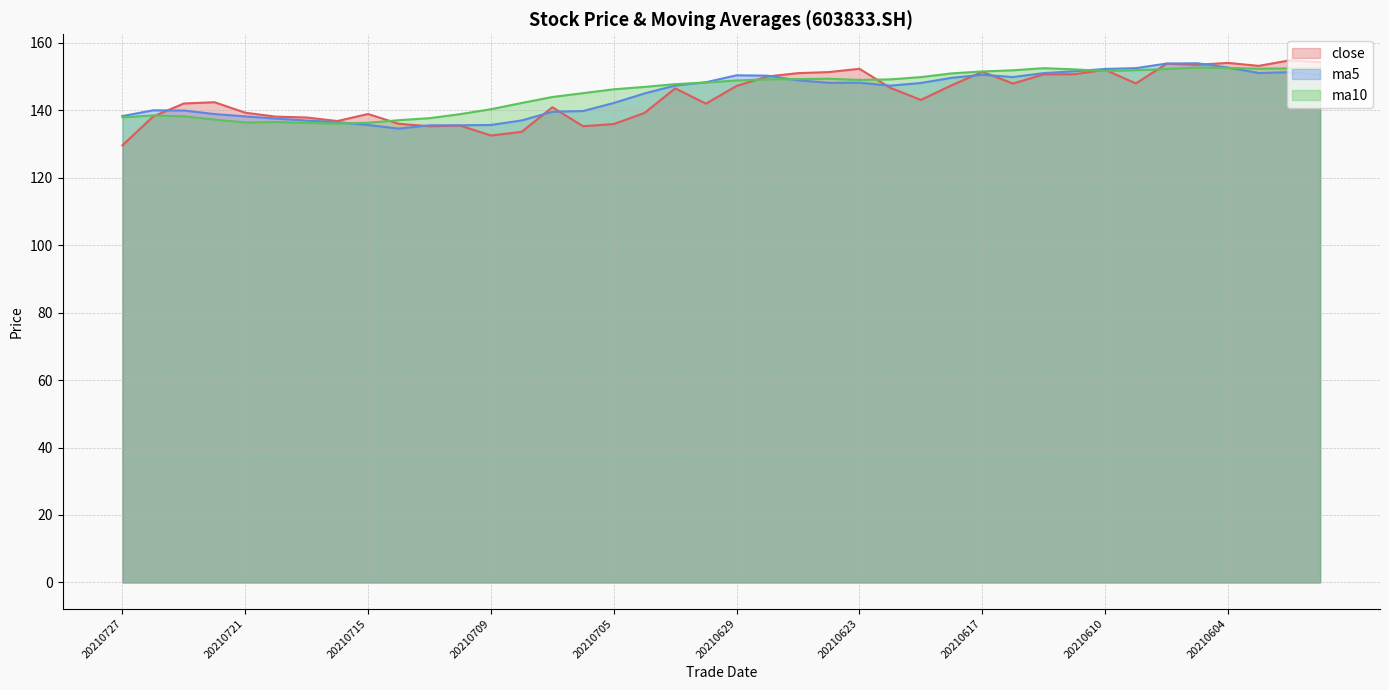

What is the maximum value for ma10?

152.7